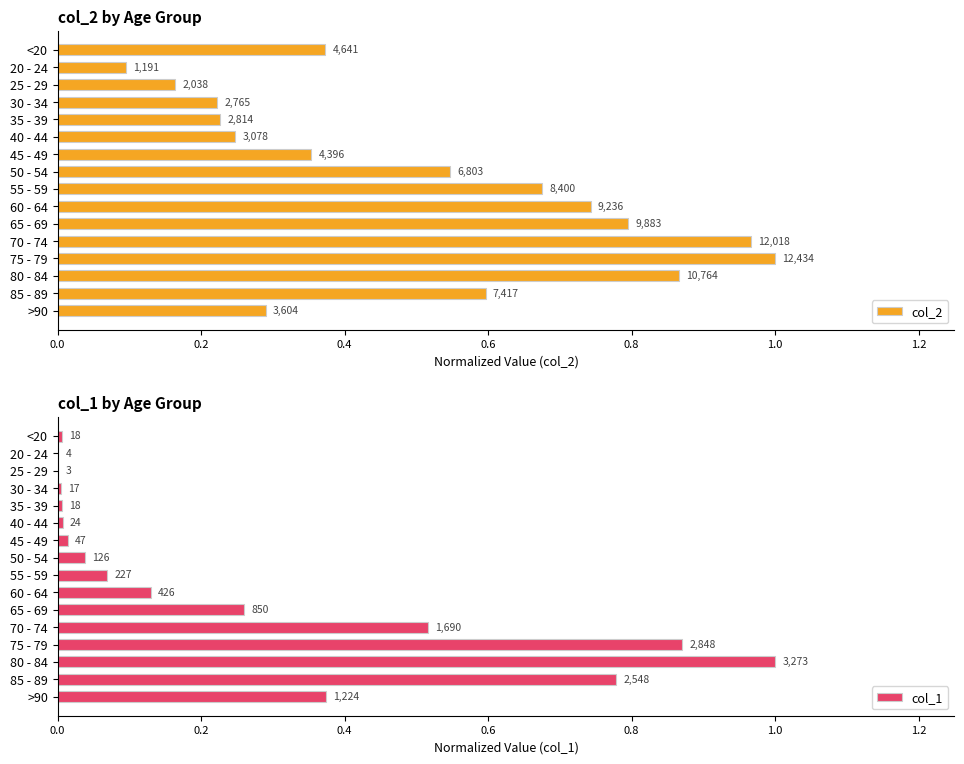

What is the spread (max minus min) of values at 35 - 39?

0.2